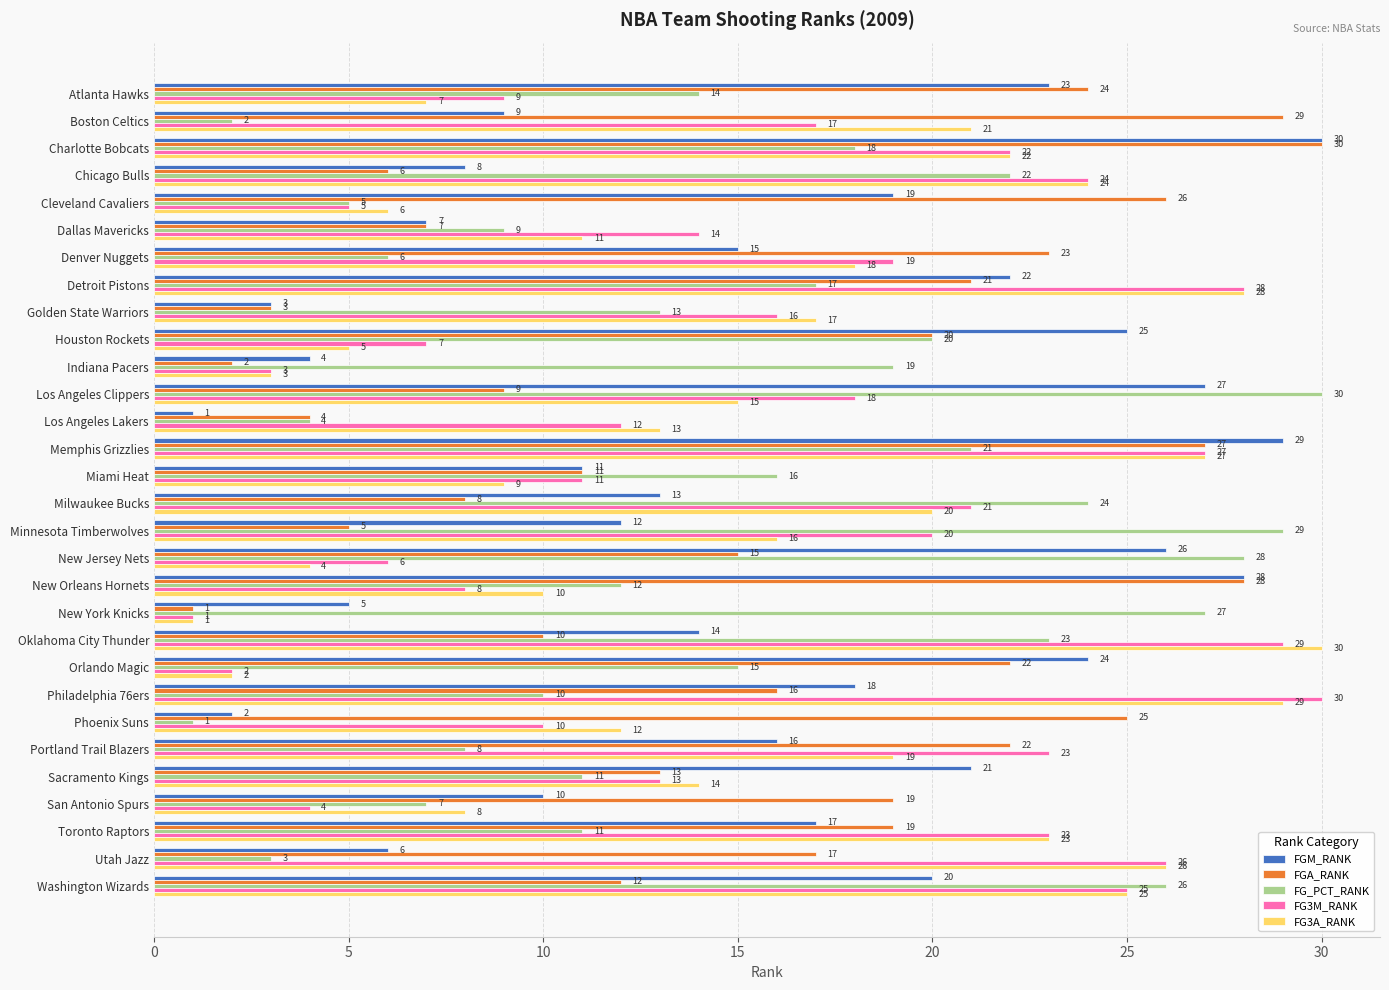

What is the spread (max minus min) of values at Toronto Raptors?

12